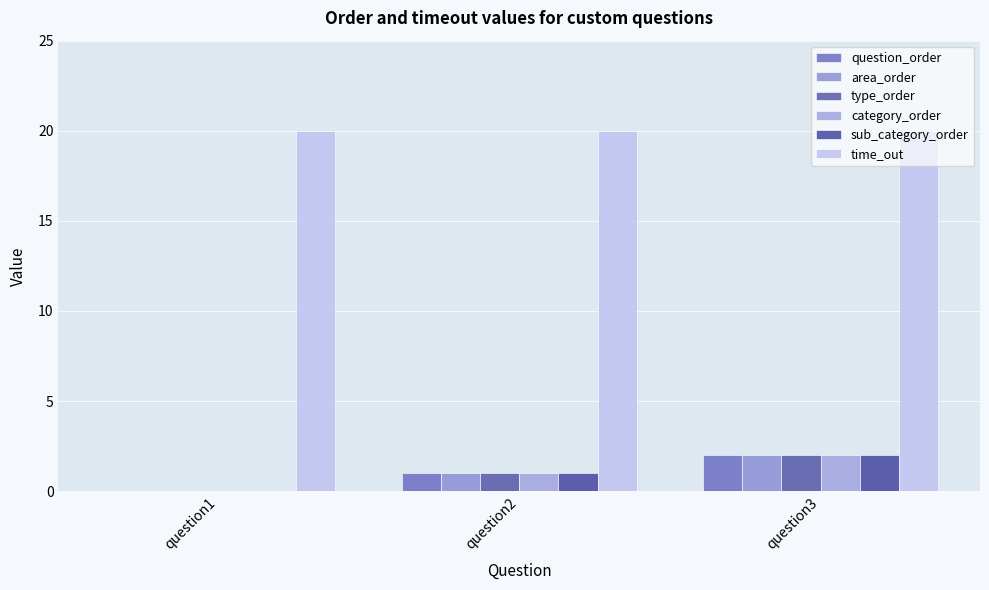

At which label does type_order first exceed 1?

question3